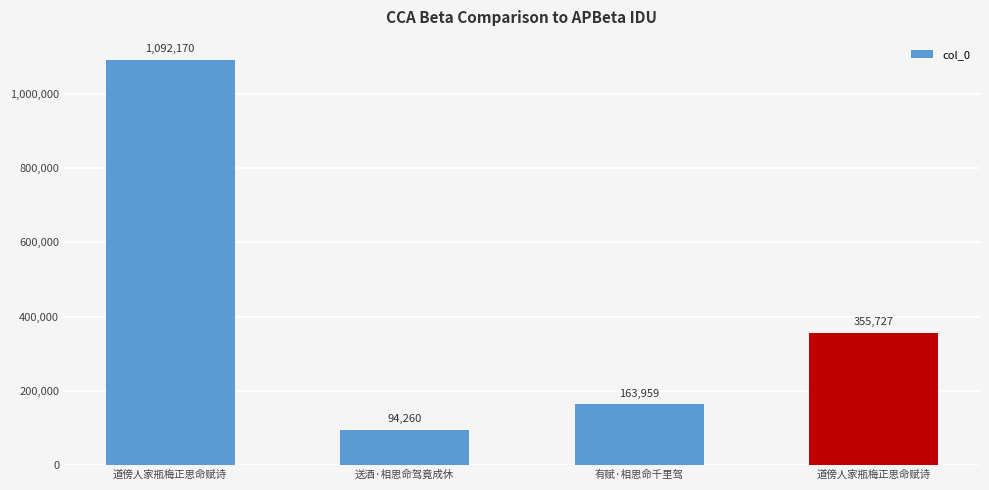

Are the bars grouped side by side (vs. stacked)?

No